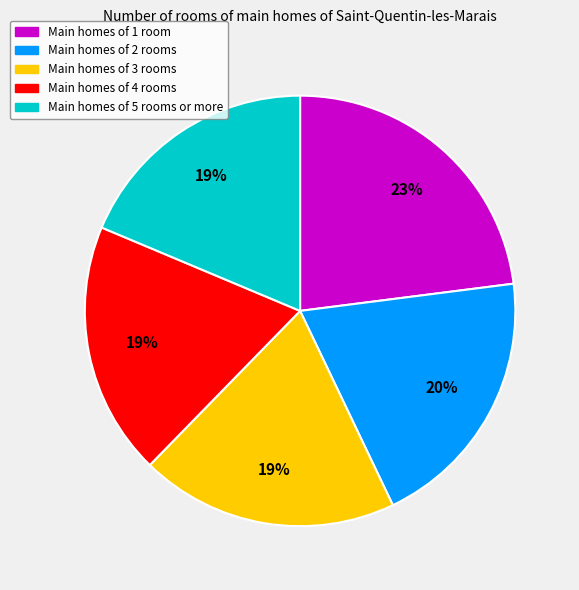

Is the sum of Main homes of 3 rooms and Main homes of 5 rooms or more greater than half?

No